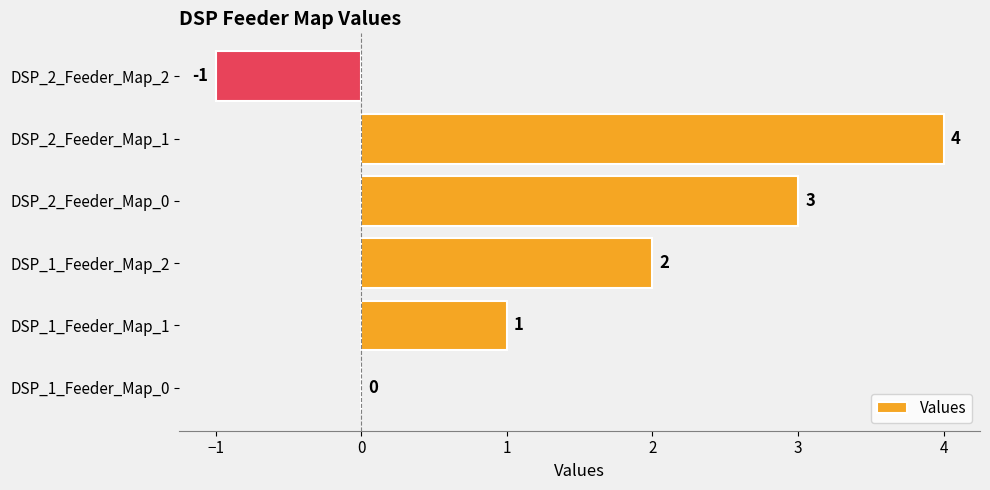

What is the ratio of the value at DSP_1_Feeder_Map_2 to the value at DSP_1_Feeder_Map_1?

2.0